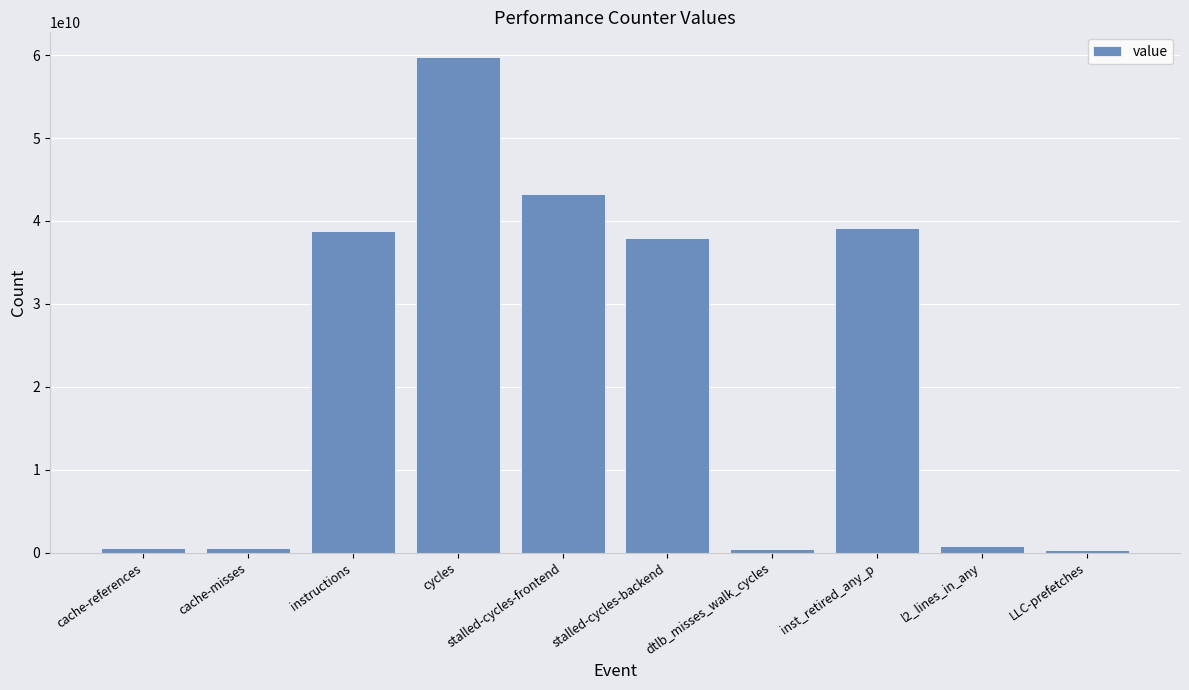

What is the difference between the maximum and second lowest values?

59342337807